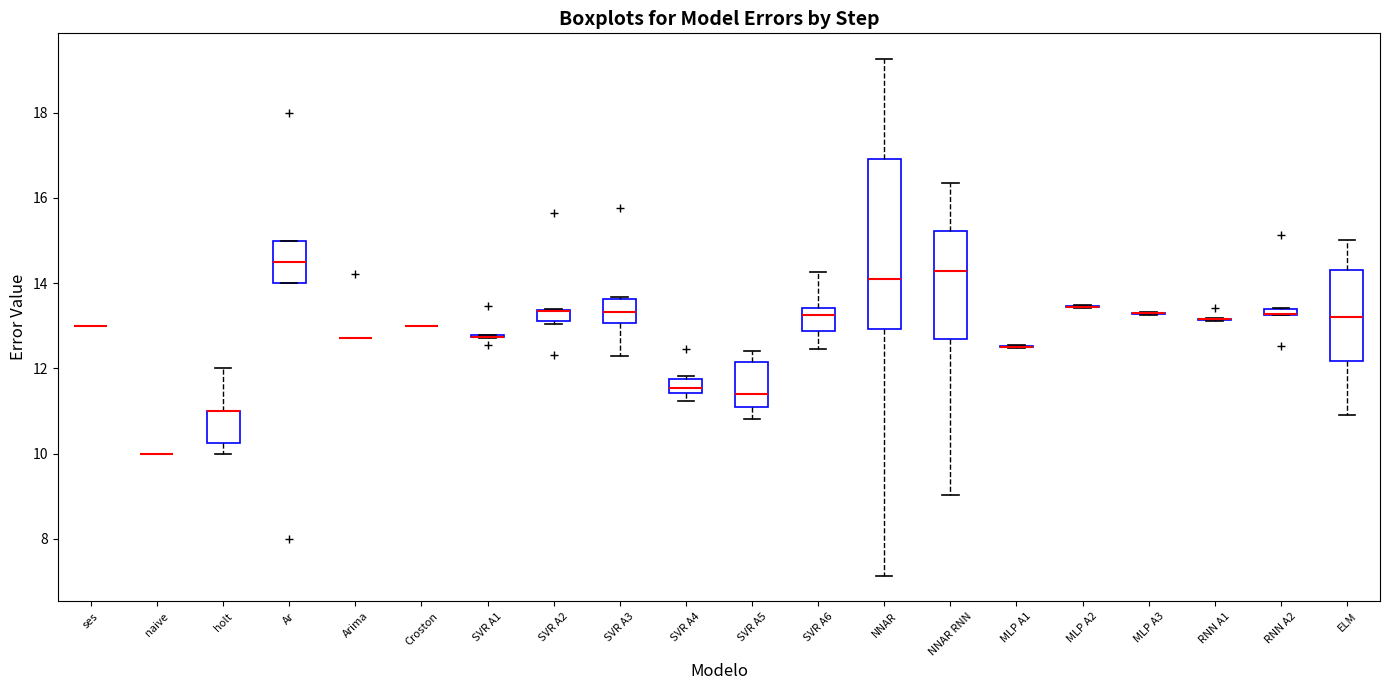

Which box is the tallest, from its lower edge to its upper edge?

NNAR